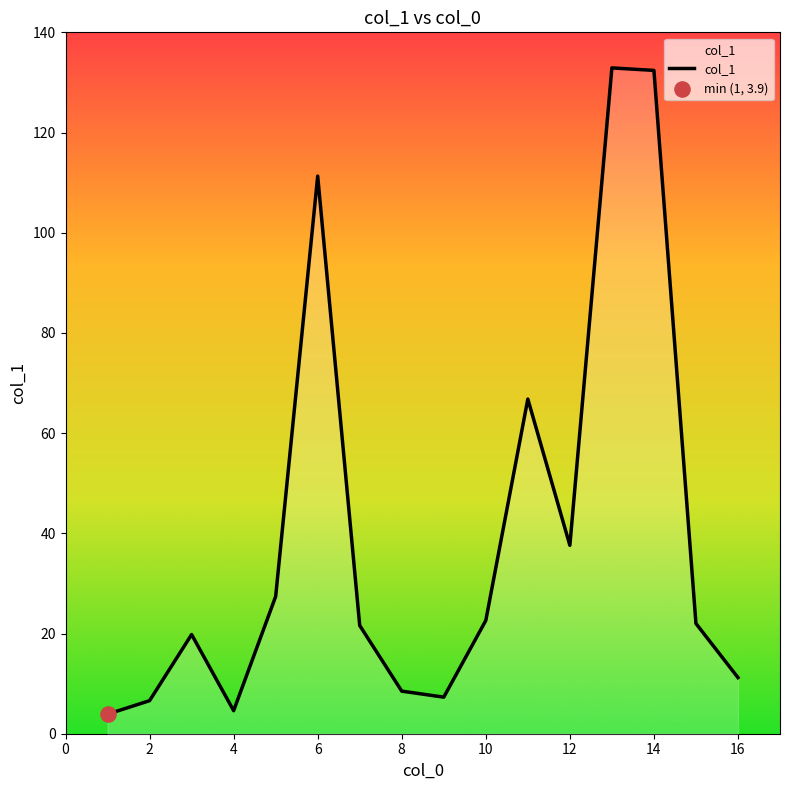

What is the difference between the maximum and minimum values?

129.0